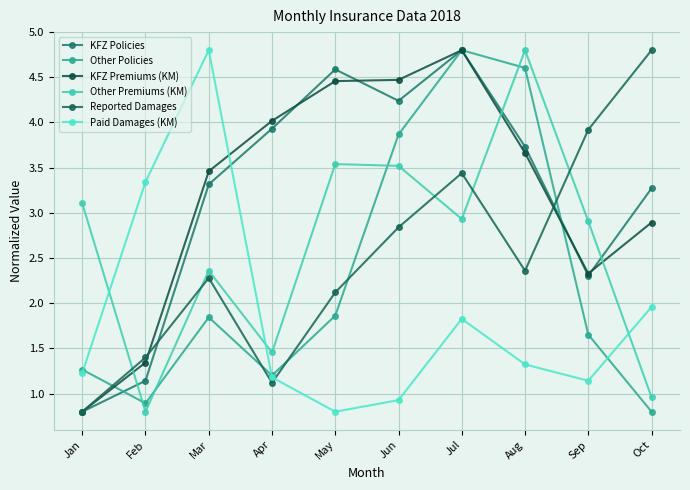

The Paid Damages (KM) series shows 1.8 at Jul. True or false?

True